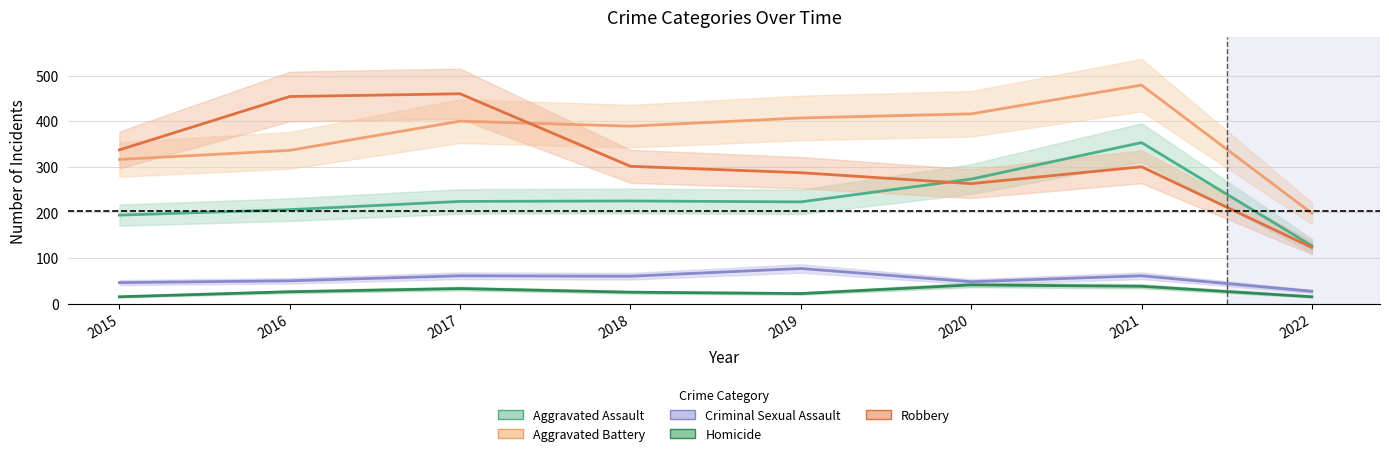

At which category does Criminal Sexual Assault reach its first local peak?

2017